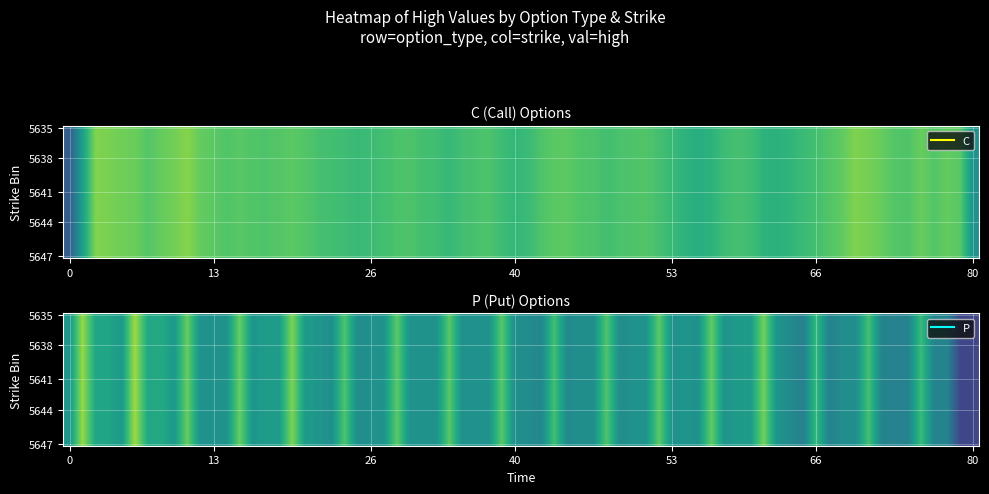

Is it true that P equals 33.9 at 5645?

False